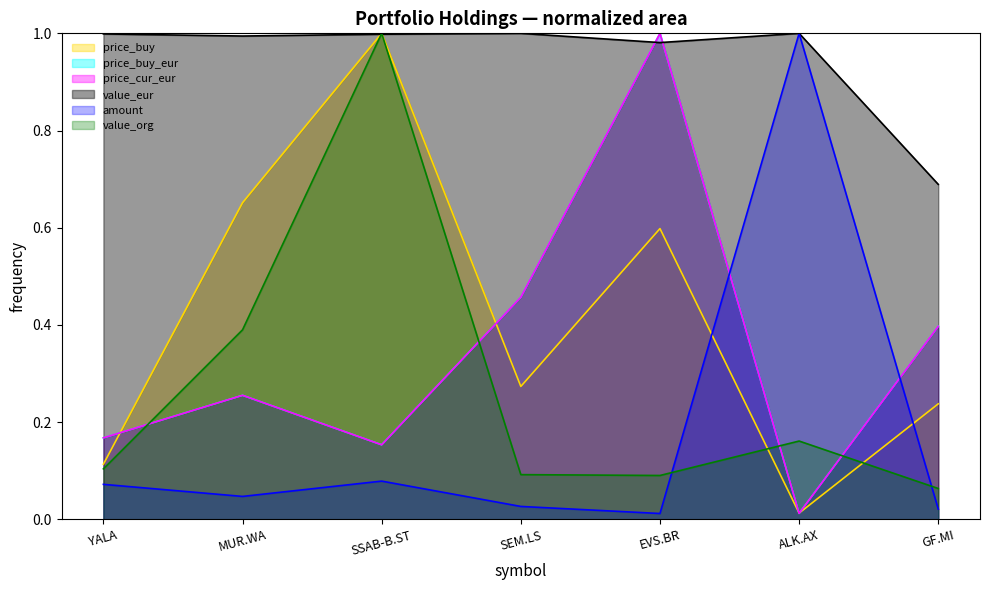

What is the average value of the price_cur_eur series?

0.3